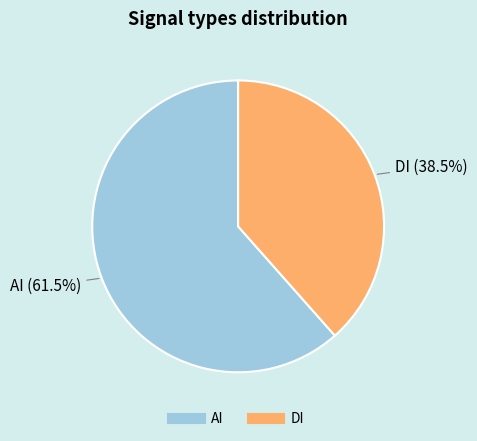

Rank the categories by value from highest to lowest.

AI, DI